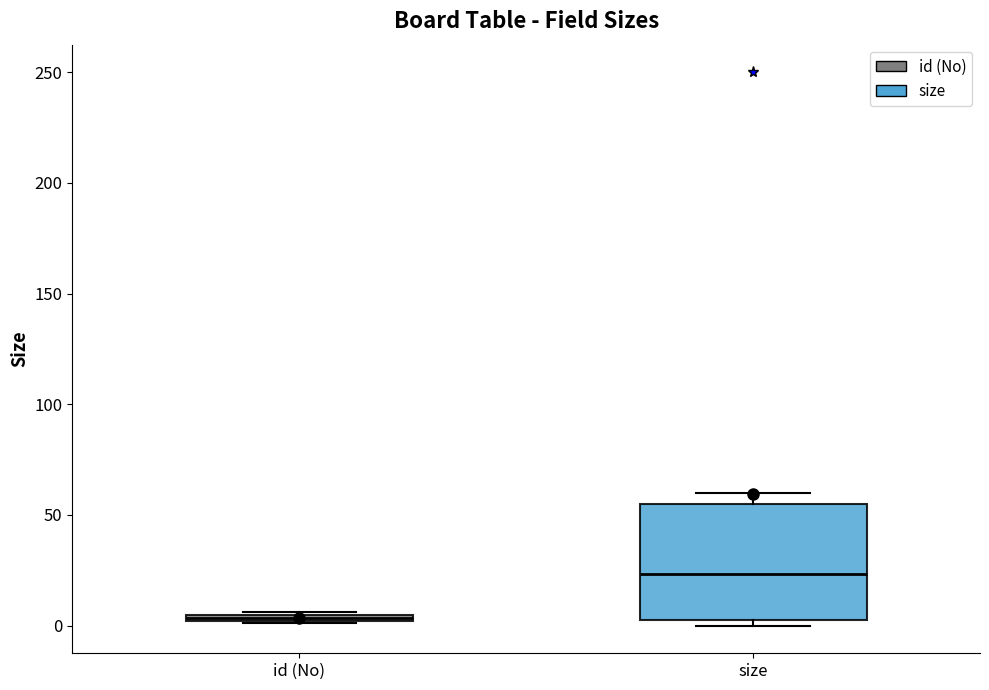

Where is the lower edge of the box for id (No) on the y-axis? The values are not printed on the chart, so give them approximately, as read against the axis.

0